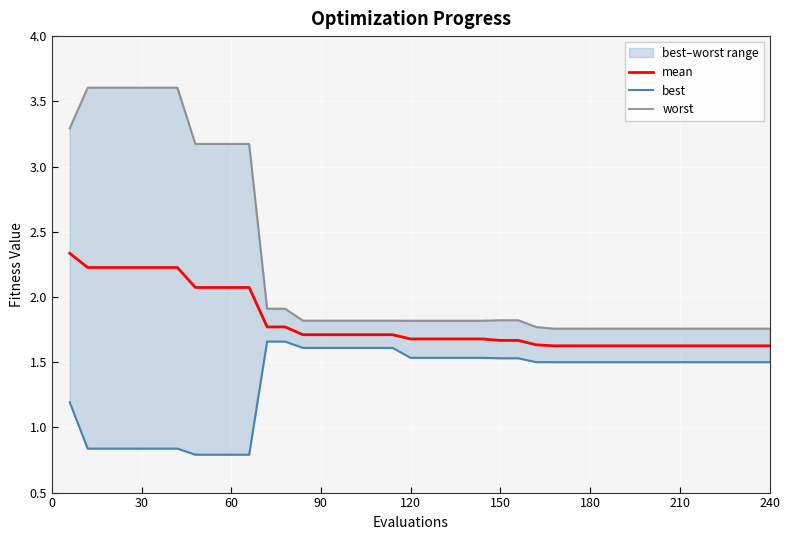

What is the highest value of the mean series?

2.3